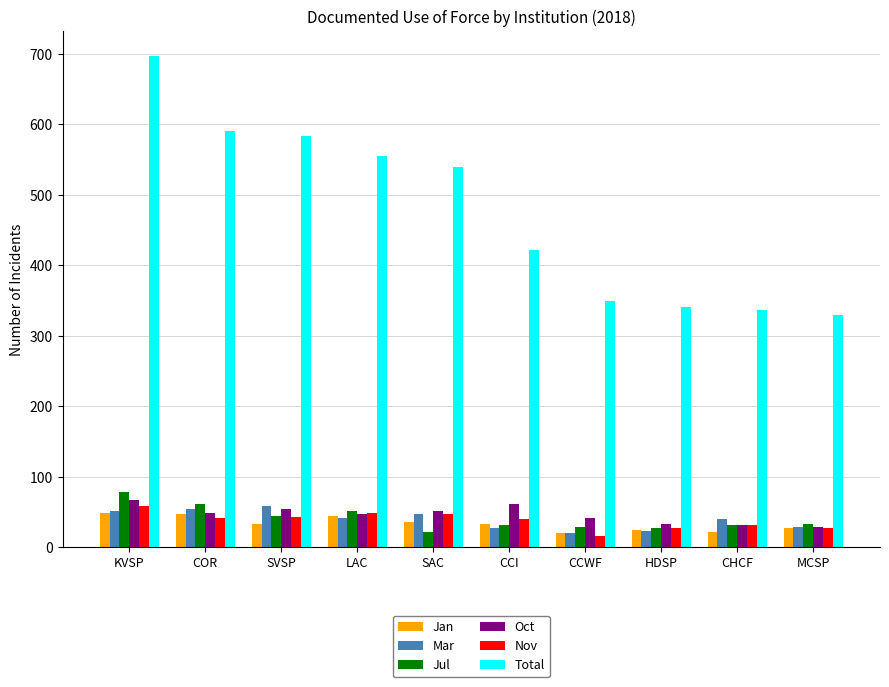

What is the minimum value for Oct?

29